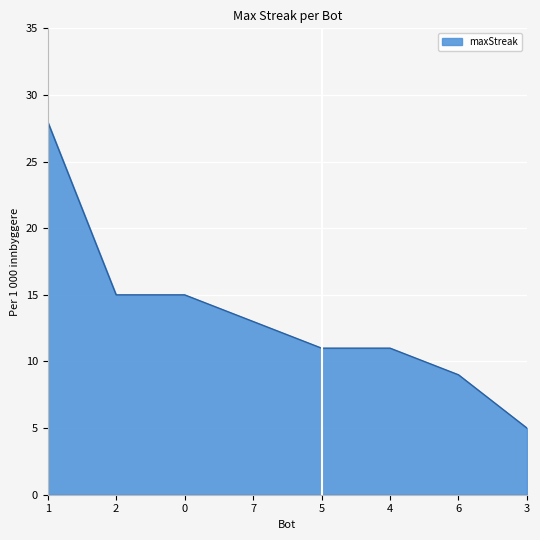

What is the approximate value at 1, to the nearest 10?

30